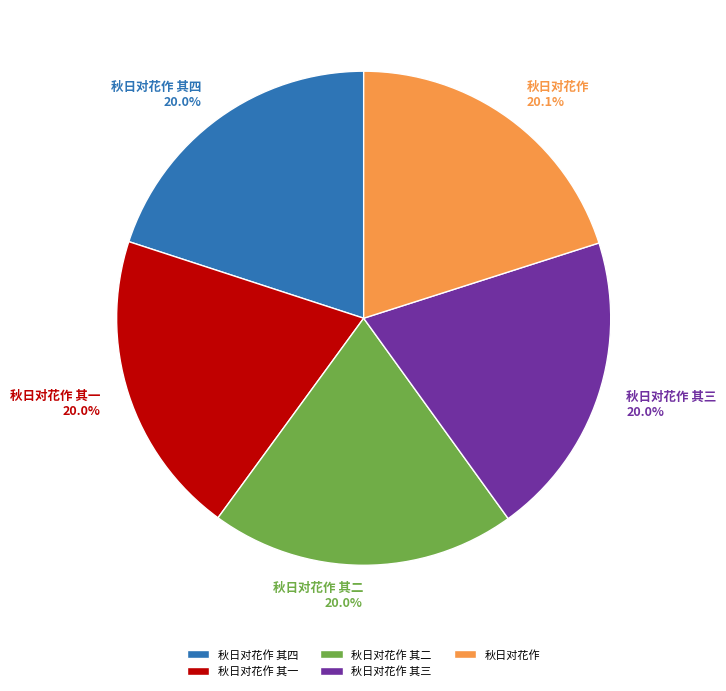

To the nearest percent, what is the combined percentage of 秋日对花作 其三 and 秋日对花作 其四?

40%